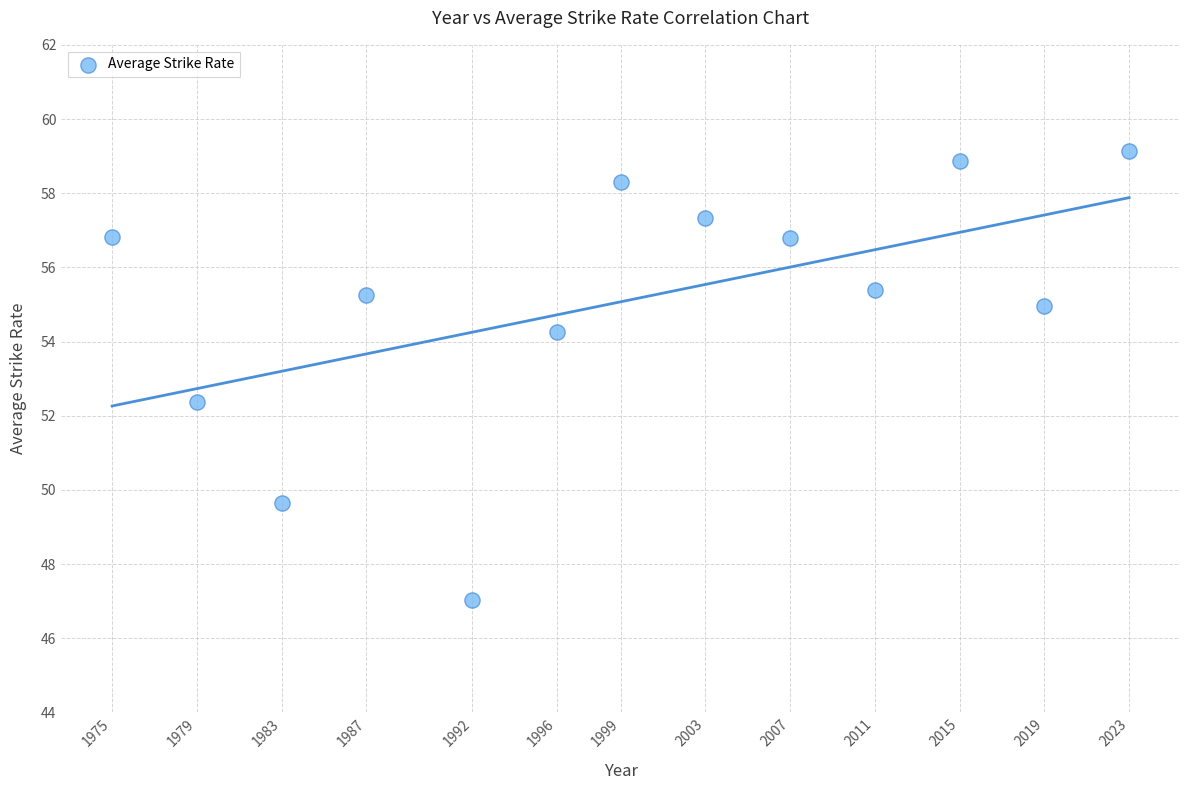

What Y value in the scatter plot is closest to 53?

52.4